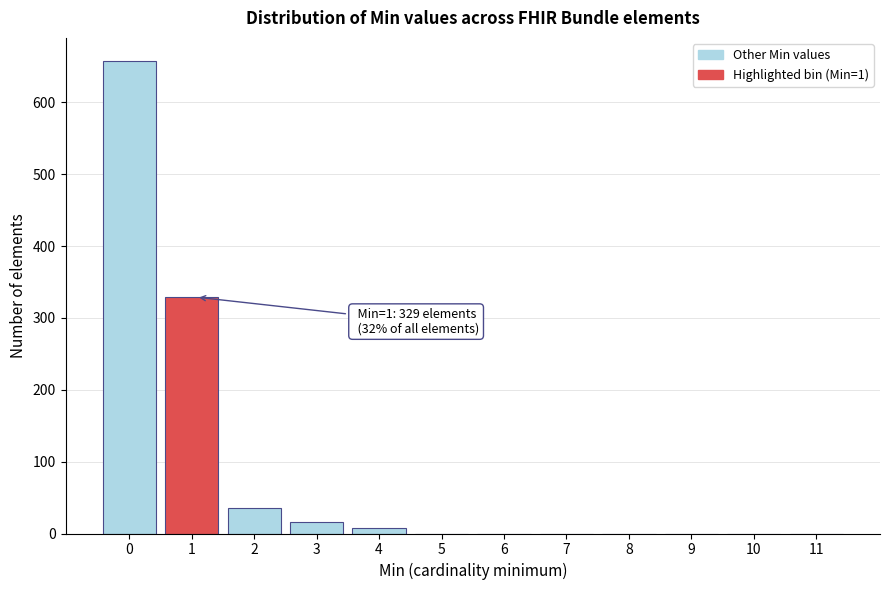

Reading left to right, list all the values displayed in this chart.

0=657	1=329	2=35	3=16	4=7	5=0	6=0	7=0	8=0	9=0	10=0	11=0